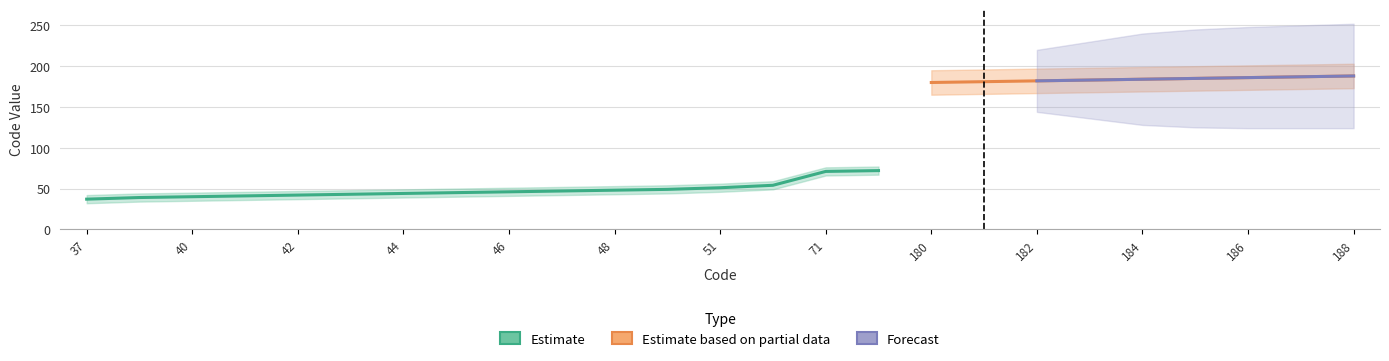

What are all the series names shown in the legend?

Estimate, Estimate based on partial data, Forecast